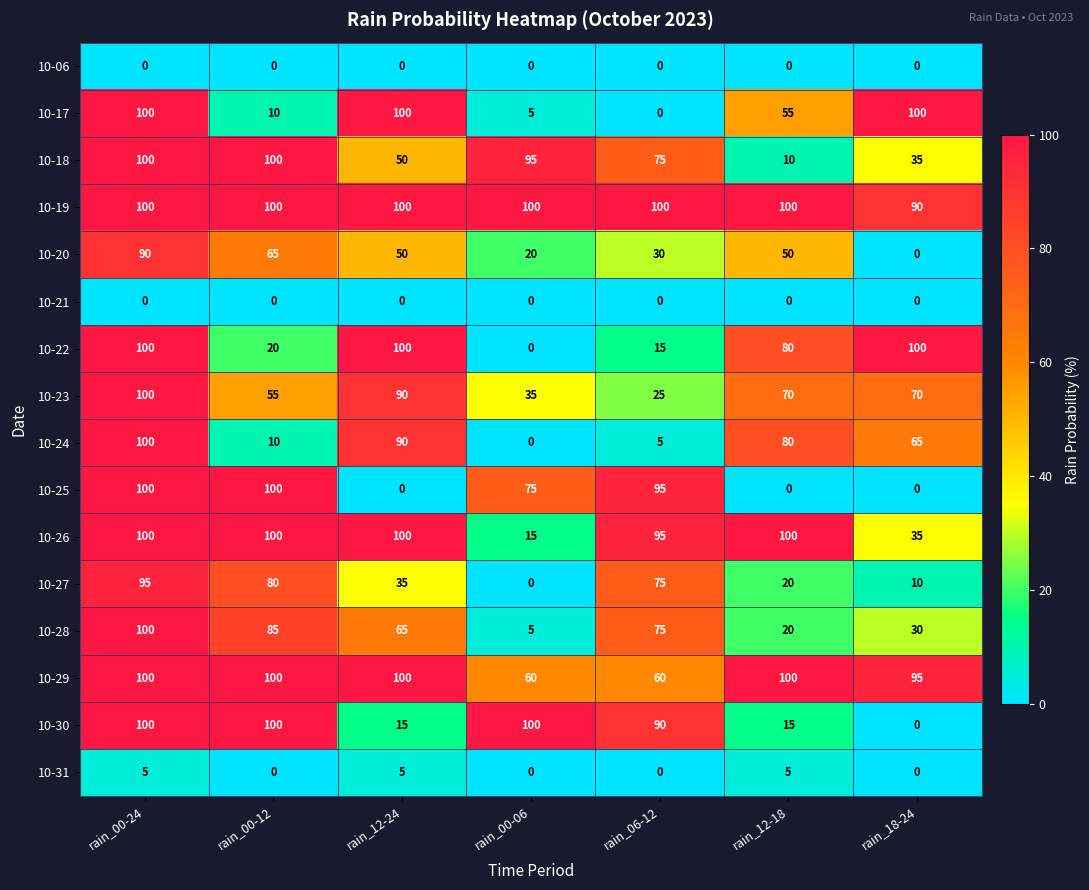

How many distinct data groups are displayed?

16